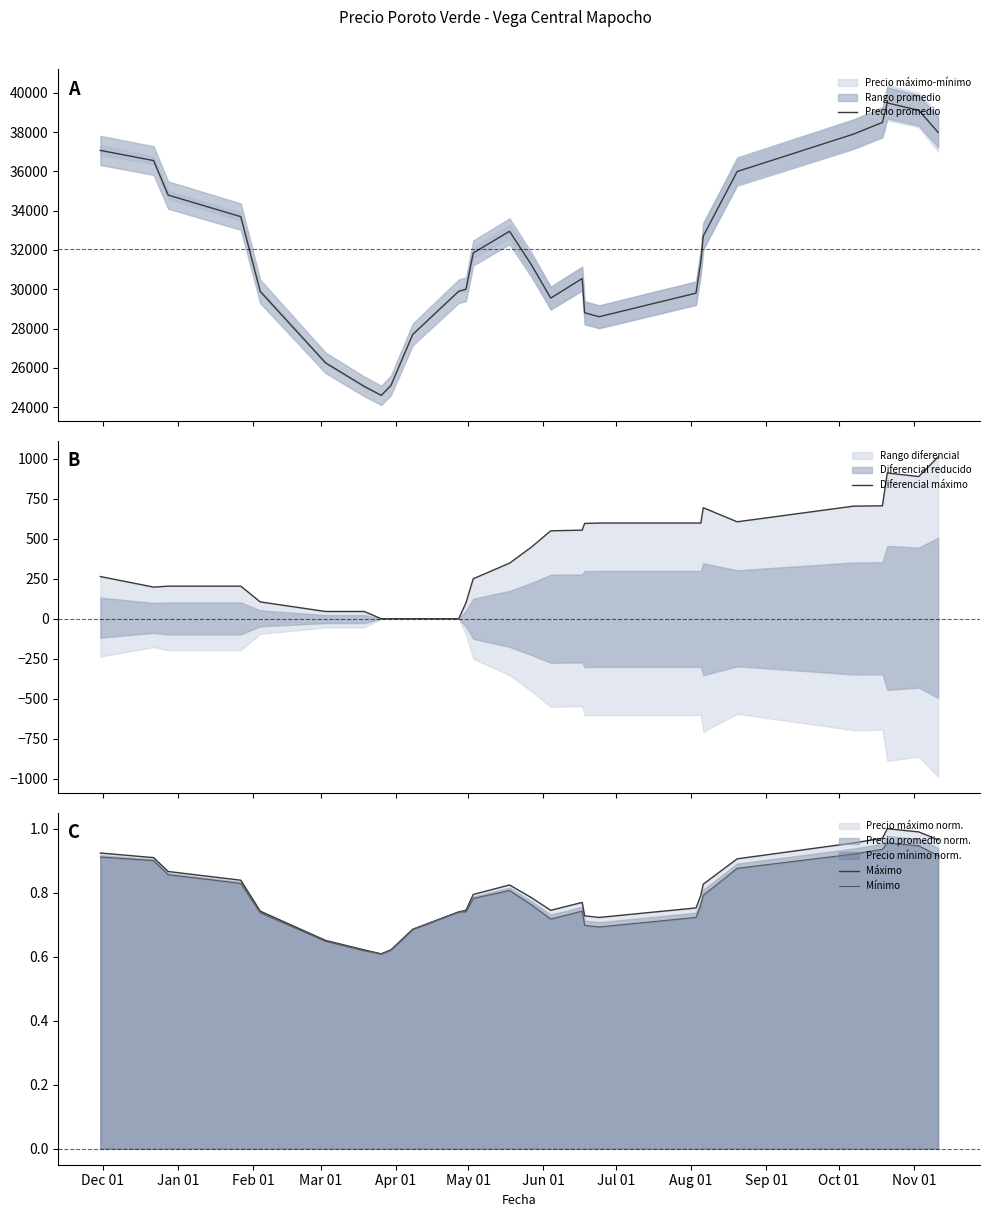

What is the sum of all Diferencial máximo values?

11226.4